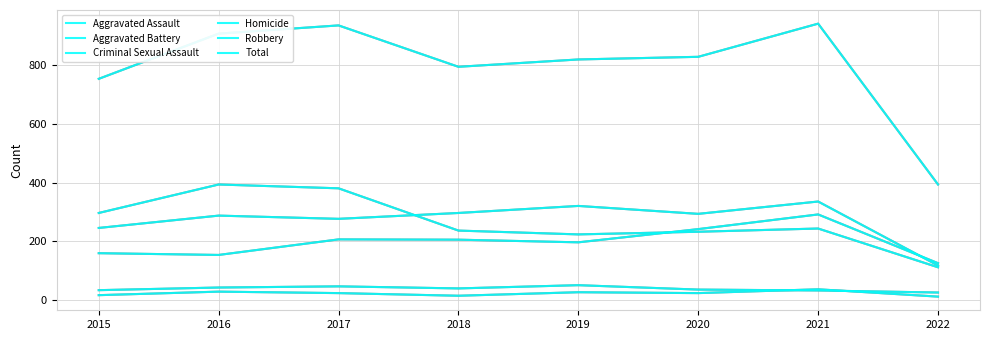

Is this an area chart (filled region under the line)?

No